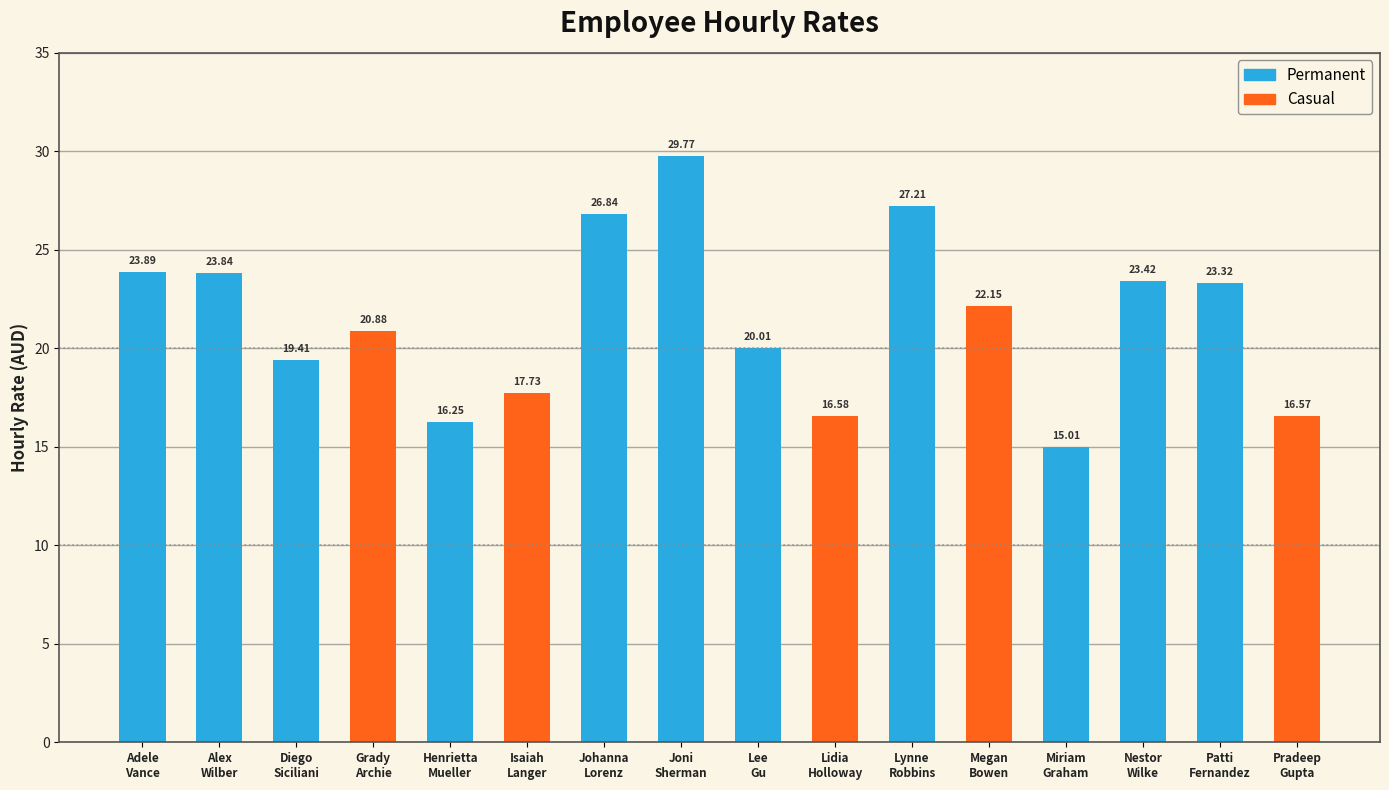

What is the maximum value shown in the chart?

29.8